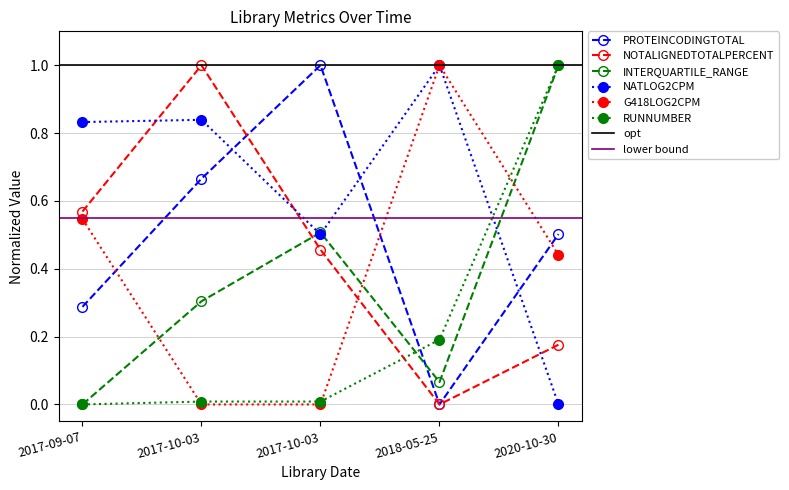

Reading left to right, transcribe all the data shown in this chart.

PROTEINCODINGTOTAL: 0.3	0.7	1.0	0.0	0.5
NOTALIGNEDTOTALPERCENT: 0.6	1.0	0.5	0.0	0.2
INTERQUARTILE_RANGE: 0.0	0.3	0.5	0.1	1.0
NATLOG2CPM: 0.8	0.8	0.5	1.0	0.0
G418LOG2CPM: 0.5	0.0	0.0	1.0	0.4
RUNNUMBER: 0.0	0.0	0.0	0.2	1.0